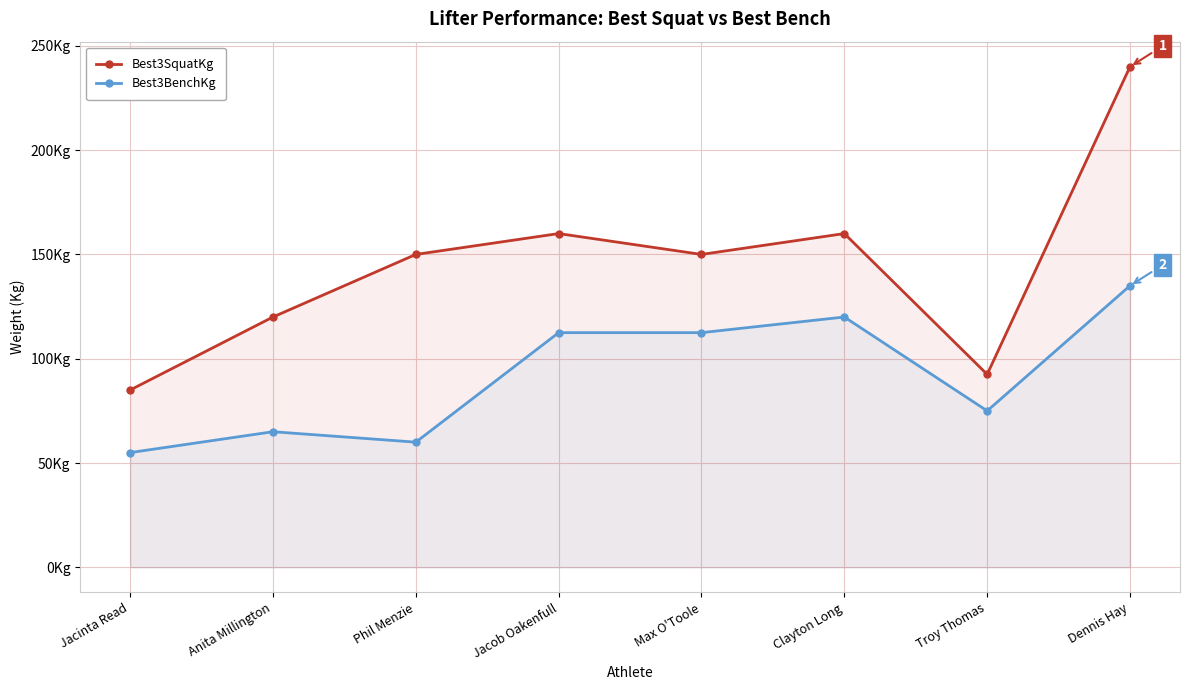

The value of Best3BenchKg at Jacob Oakenfull is 53.3. True or false?

False